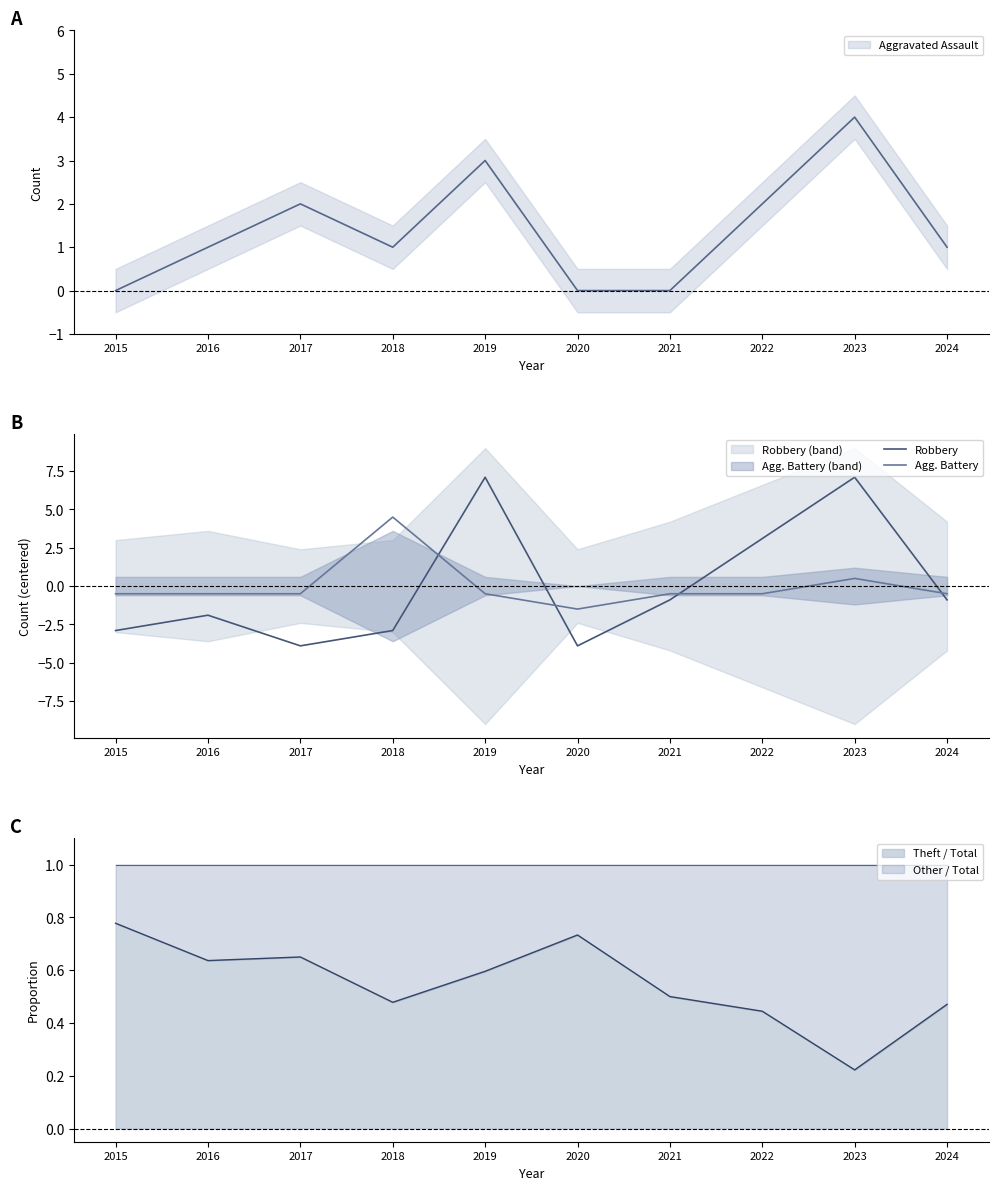

At which category does the chart reach its minimum across all series?

2017